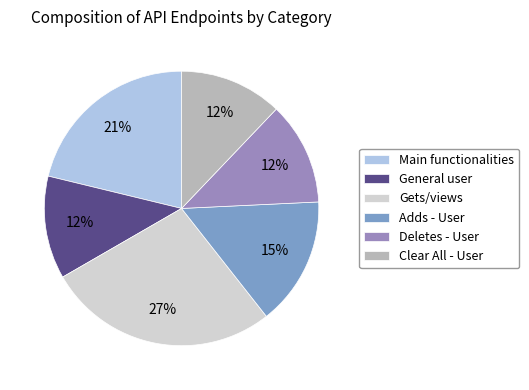

Which category has the biggest portion of the pie?

Gets/views